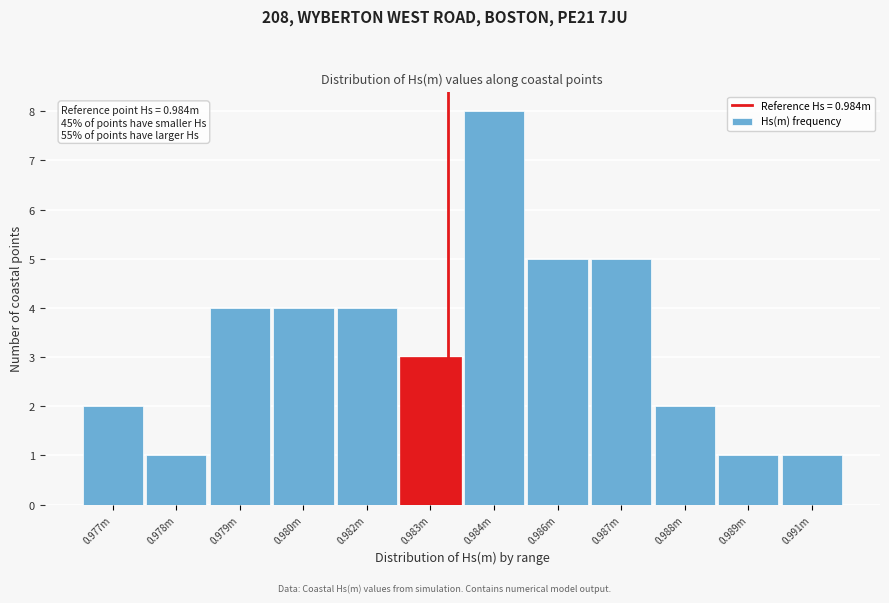

Reading left to right, extract all data points from this chart.

0.977m=2	0.978m=1	0.979m=4	0.980m=4	0.982m=4	0.983m=3	0.984m=8	0.986m=5	0.987m=5	0.988m=2	0.989m=1	0.991m=1